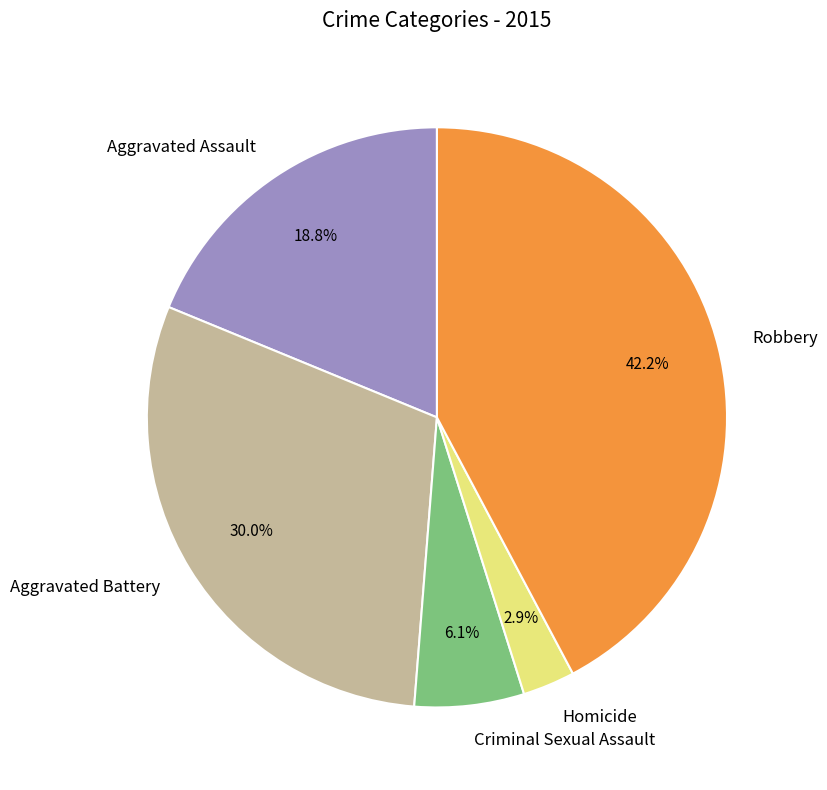

Does Aggravated Assault account for over 50% of the chart?

No